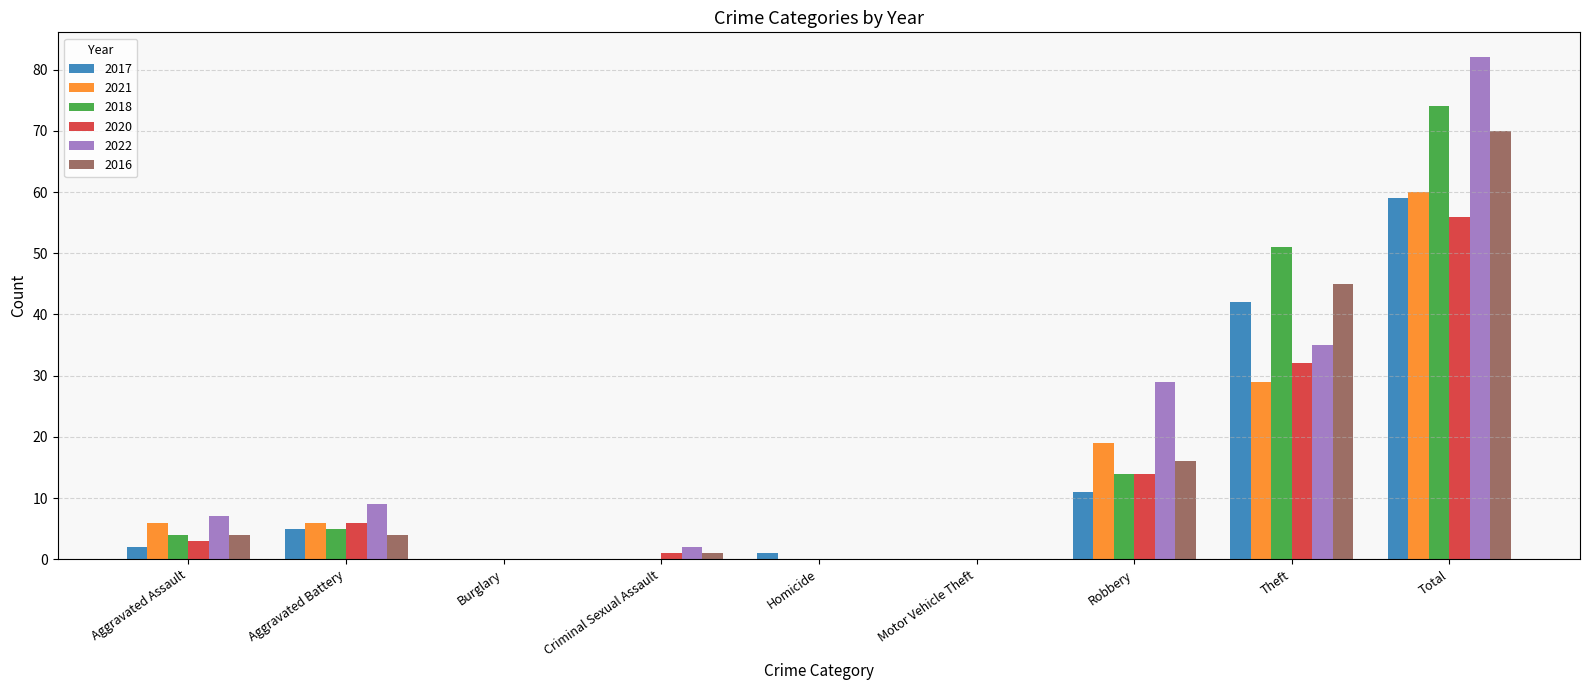

Reading left to right, list all the values displayed in this chart.

2017: 2	5	0	0	1	0	11	42	59
2021: 6	6	0	0	0	0	19	29	60
2018: 4	5	0	0	0	0	14	51	74
2020: 3	6	0	1	0	0	14	32	56
2022: 7	9	0	2	0	0	29	35	82
2016: 4	4	0	1	0	0	16	45	70